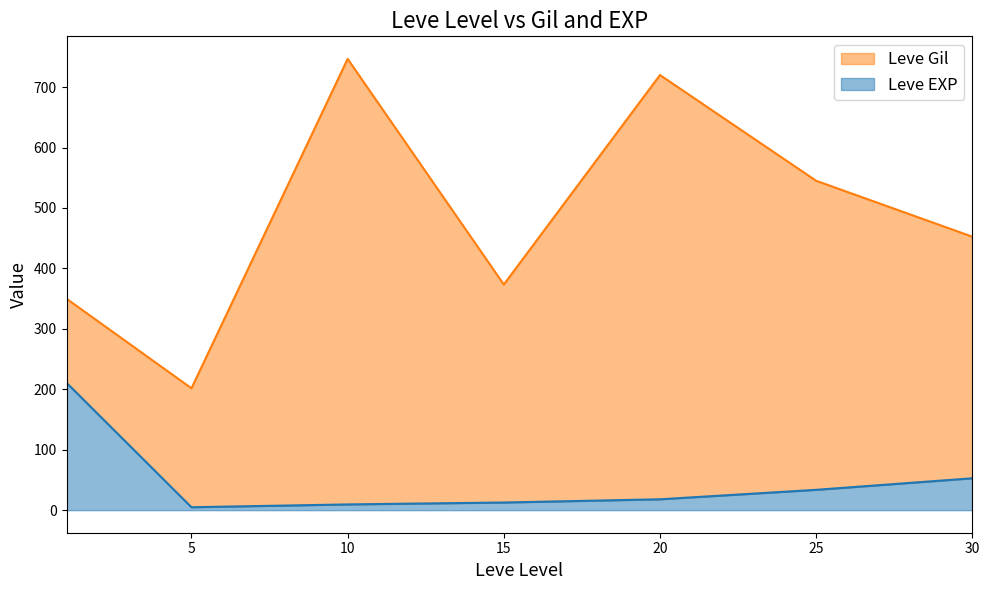

What is the difference between the maximum and minimum values in the Leve EXP series?

205.8